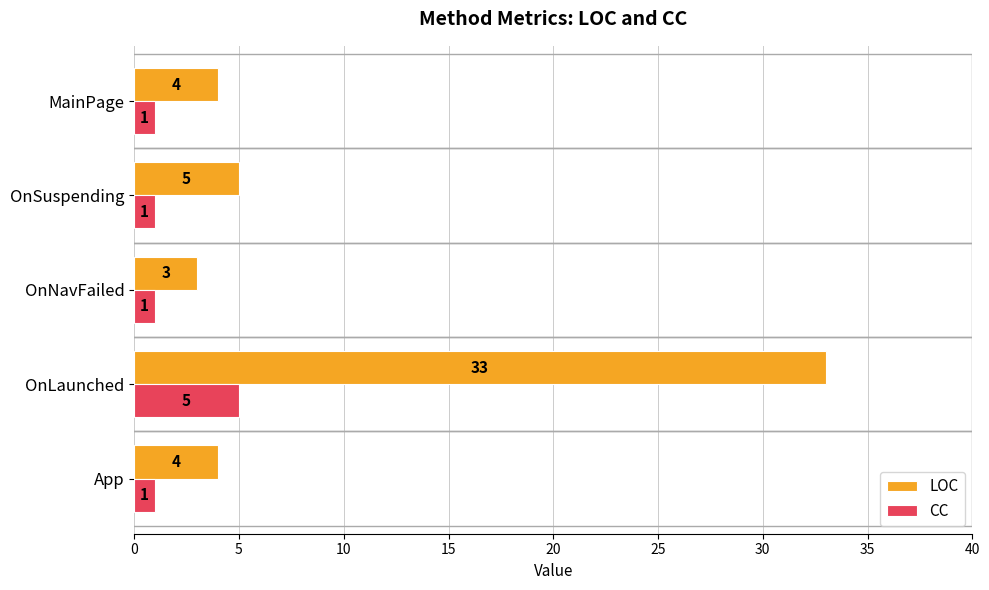

What is the difference between the second highest and second lowest values in the LOC series?

1